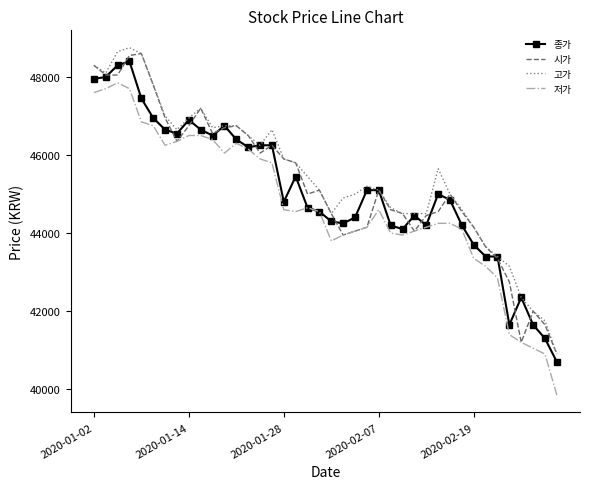

Reading right to left, list all the values displayed in this chart.

종가: 40700	41300	41650	42350	41650	43400	43400	43700	44200	44850	45000	44200	44450	44100	44200	45100	45100	44400	44250	44300	44550	44650	45450	44800	46250	46250	46200	46400	46750	46500	46650	46900	46550	46650	46950	47450	48400	48300	48000	47950
시가: 40900	41650	42000	41200	42750	43350	43650	44150	44550	45000	44550	44450	44050	44500	44600	45100	44150	44050	43950	44500	45100	45000	45800	45900	46250	46050	46500	46750	46700	46550	47200	46750	46350	46950	47800	48600	48550	48050	48050	48300
고가: 40900	41750	42000	42350	43150	43400	43650	44150	44600	45000	45650	44500	44500	44500	44650	45100	45200	45000	44900	44500	45100	45450	45800	45900	46650	46250	46500	46750	46750	46700	47200	46950	46650	47000	47800	48600	48750	48650	48100	48300
저가: 39850	40900	41050	41200	41400	42850	43150	43350	44100	44250	44250	44150	44050	43950	44000	44600	44150	44050	43950	43800	44550	44650	44550	44600	45800	45900	46150	46300	46050	46400	46500	46500	46350	46250	46750	46850	47700	47850	47700	47600